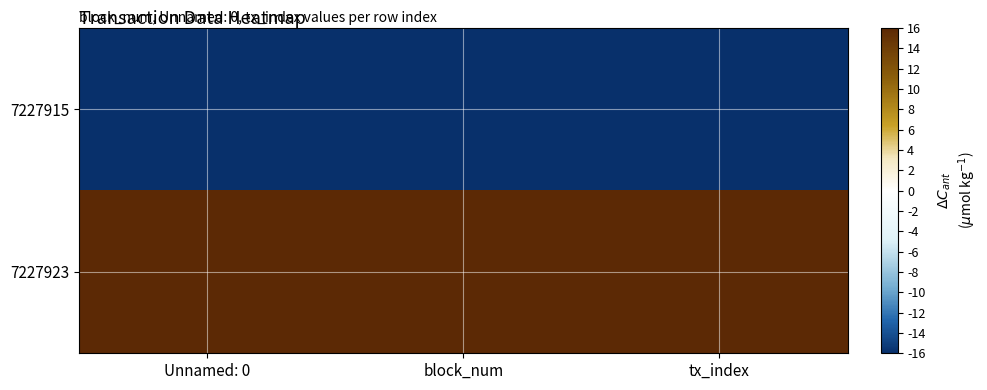

List the series in order of their peak value, highest first.

7227923, 7227915